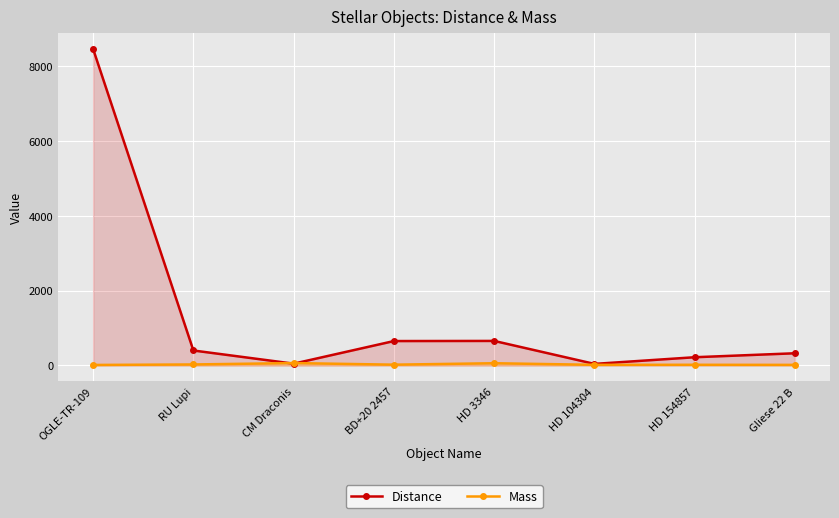

Reading left to right, what are all the values shown in this chart?

Distance: 8450.0	400.0	48.0	652.0	655.6	42.1	220.0	326.0
Mass: 14.0	27.0	64.0	21.4	60.0	17.2	18.4	16.0